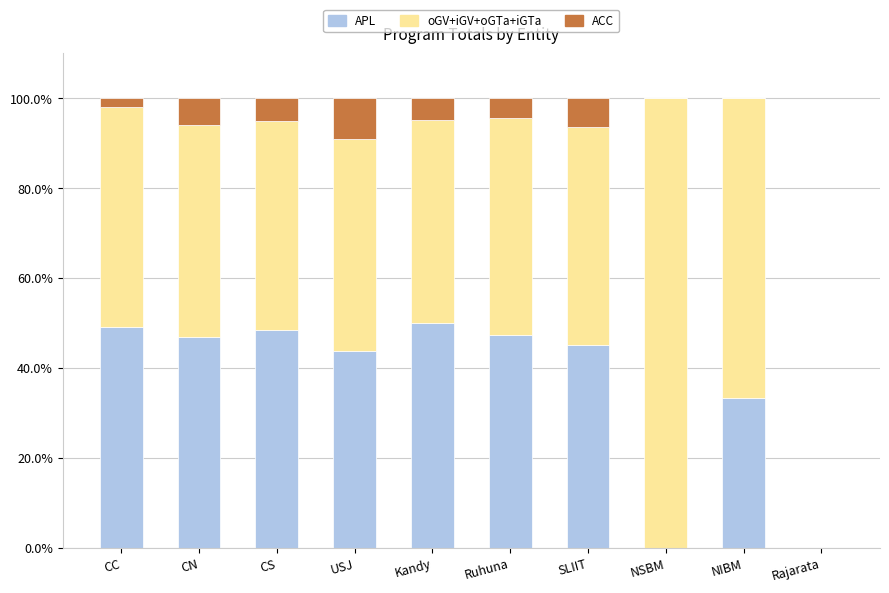

The value of APL at USJ is 66.0. True or false?

False